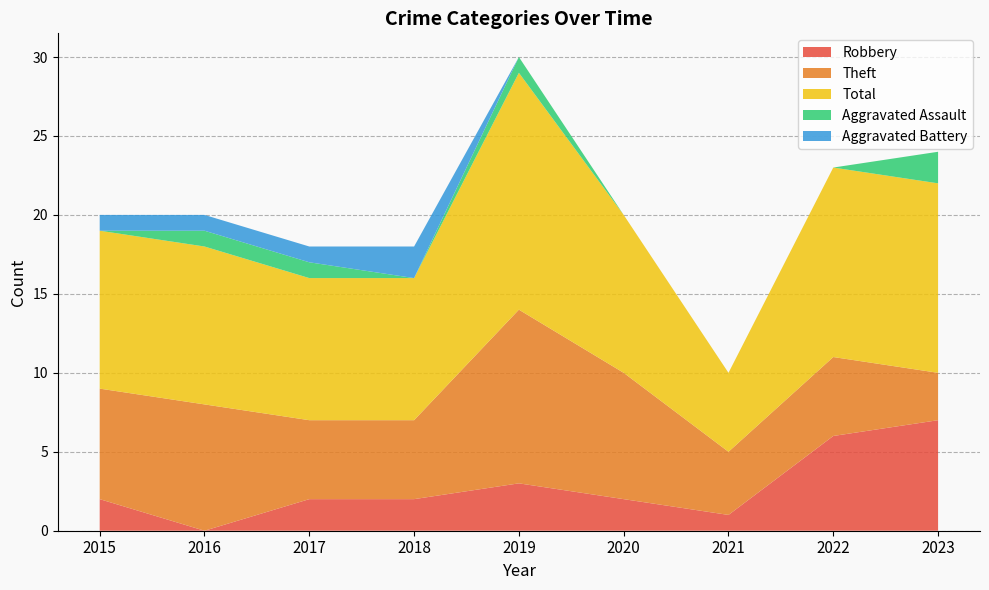

Reading left to right, extract all data points from this chart.

Robbery: 2	0	2	2	3	2	1	6	7
Theft: 7	8	5	5	11	8	4	5	3
Total: 10	10	9	9	15	10	5	12	12
Aggravated Assault: 0	1	1	0	1	0	0	0	2
Aggravated Battery: 1	1	1	2	0	0	0	0	0